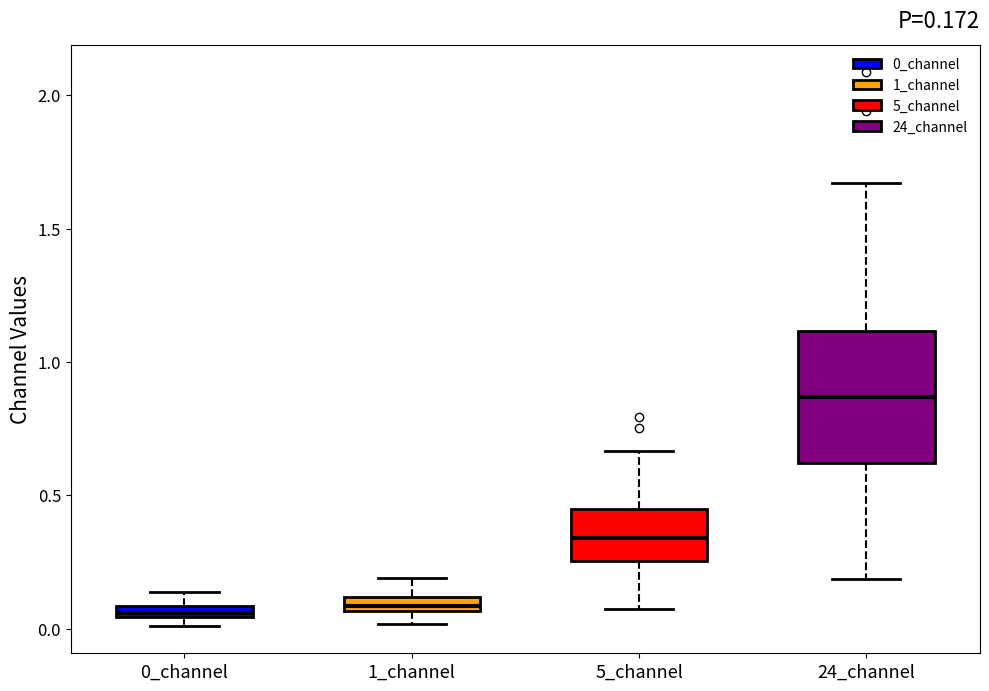

Which box is the tallest, from its lower edge to its upper edge?

24_channel